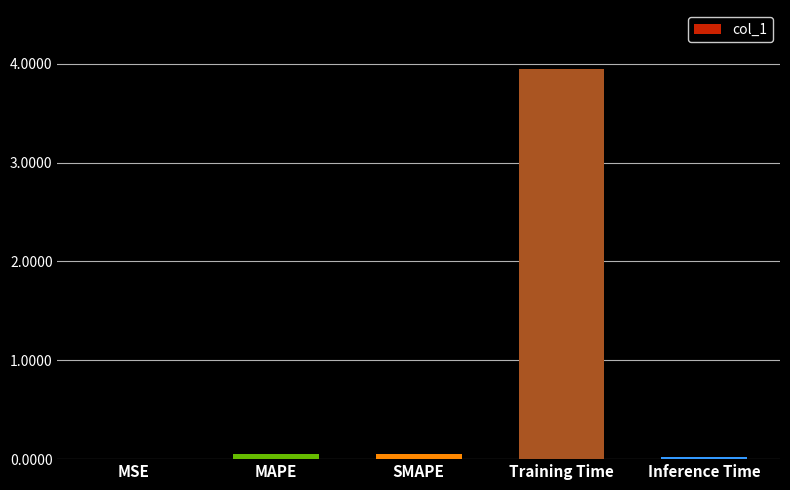

Count the number of data series in this chart.

1